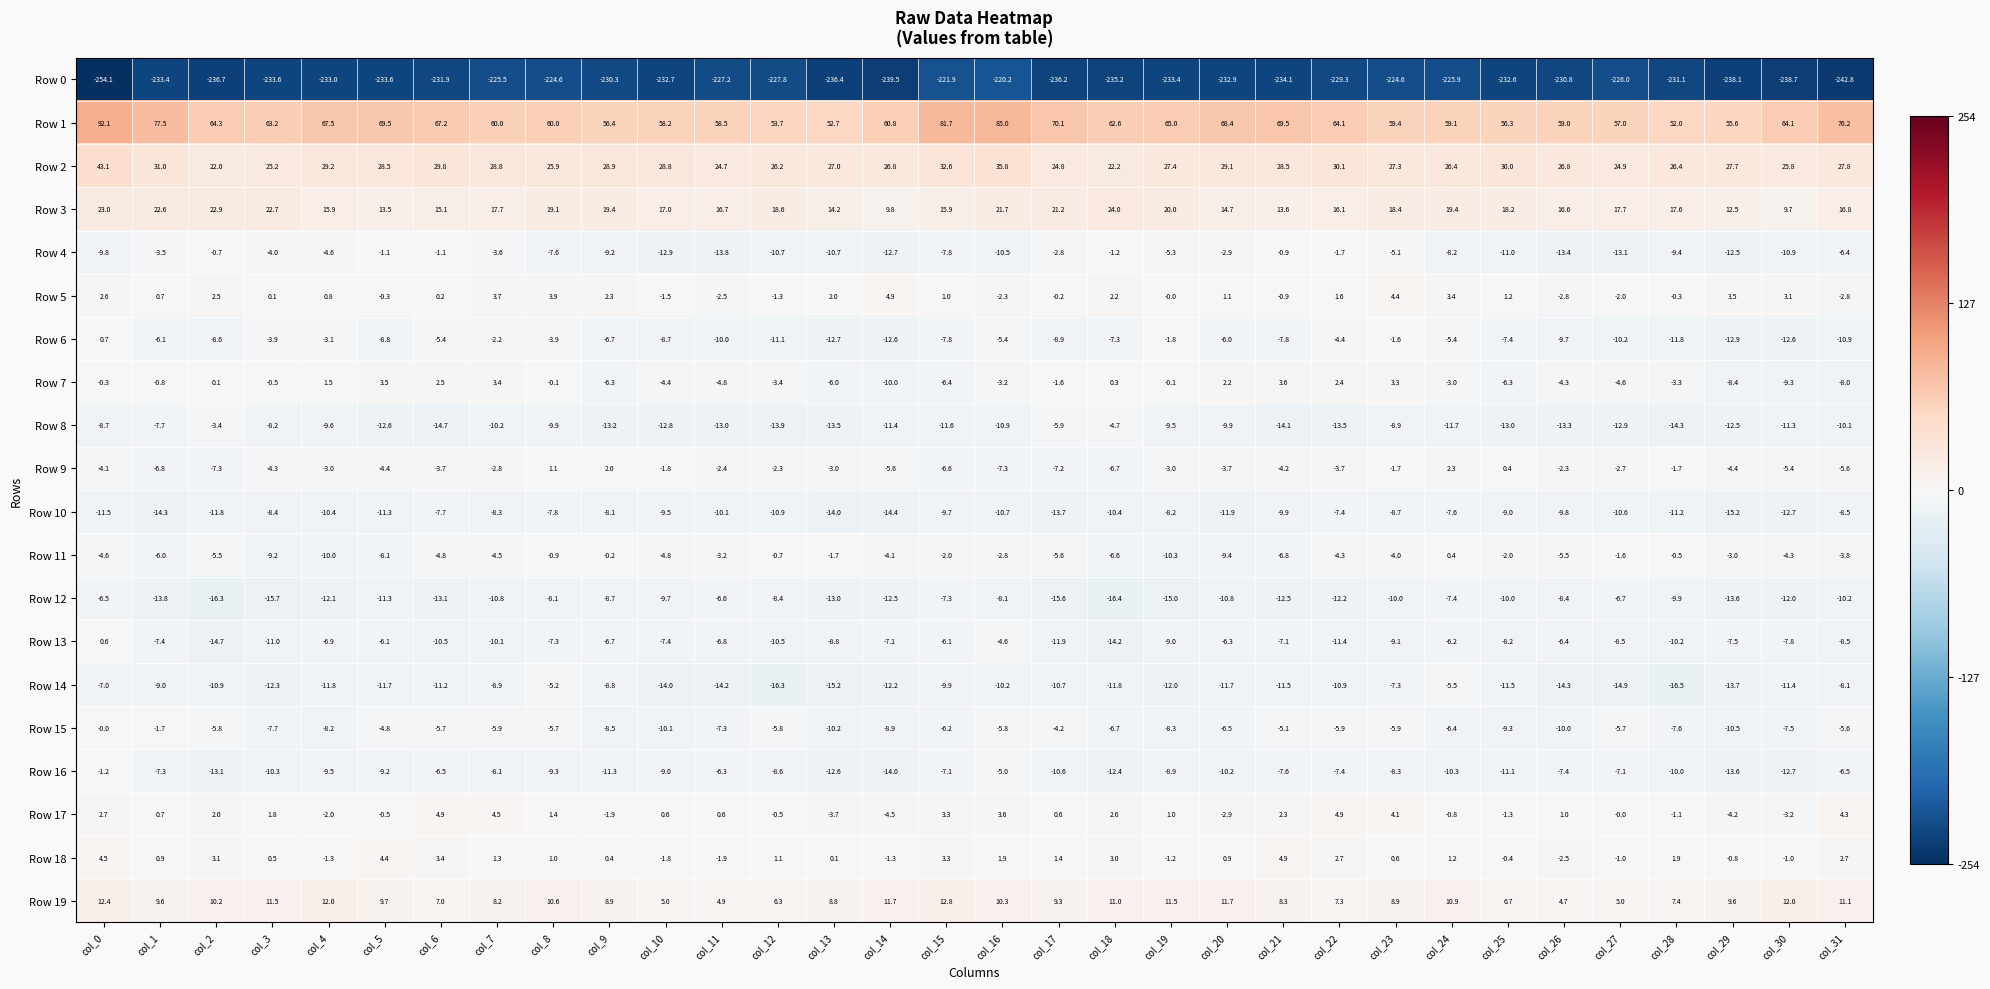

What is the sum of all Row 2 values?

899.5